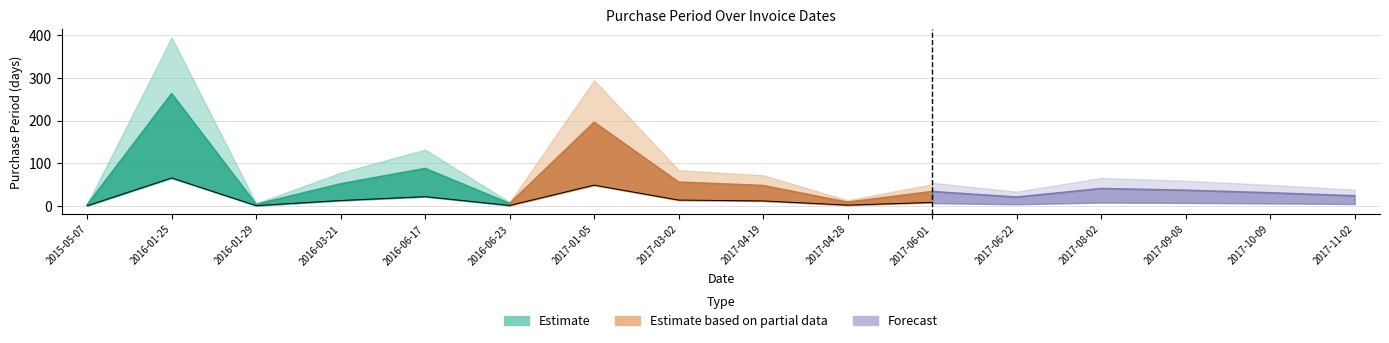

What is the average value?

57